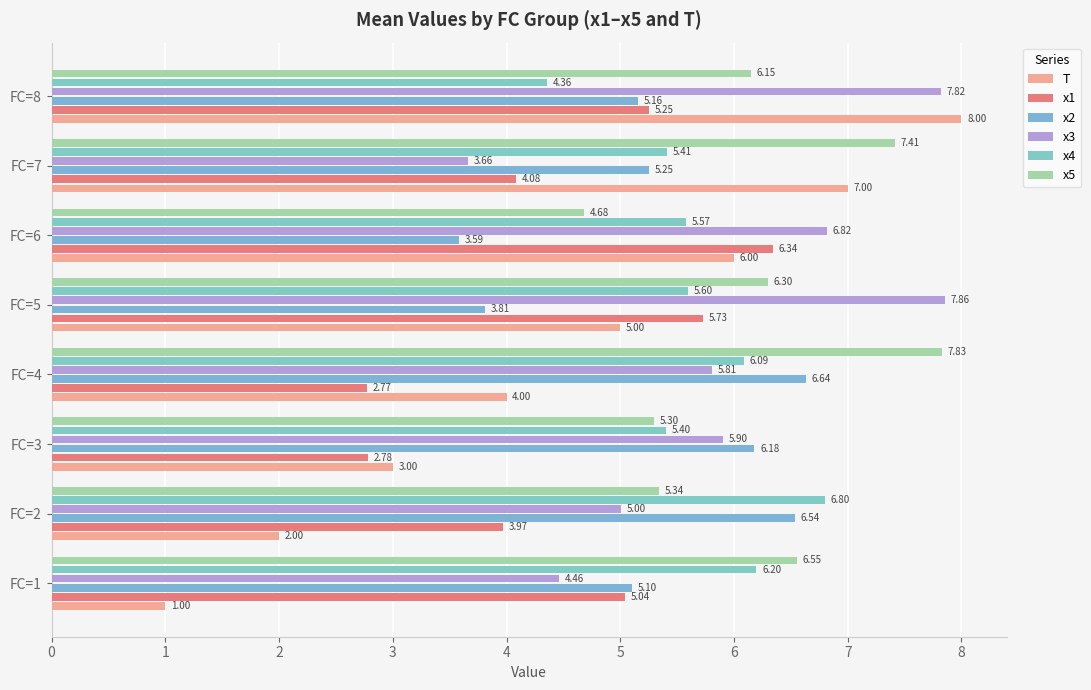

How many distinct data groups are displayed?

6